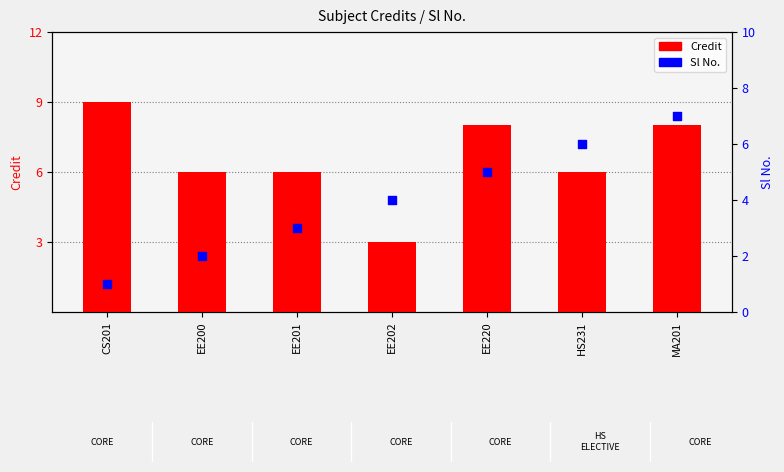

What is the total value across all series at EE200?

8